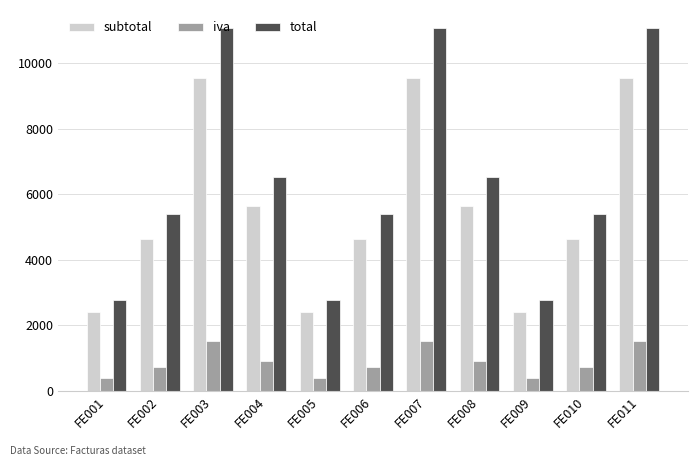

What is the difference between the maximum and second lowest values in the total series?

8283.6